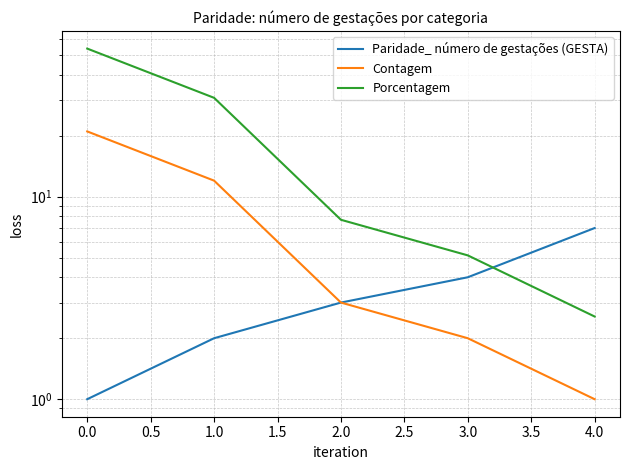

What is the value of the Porcentagem point at the 1st from the left?

53.9